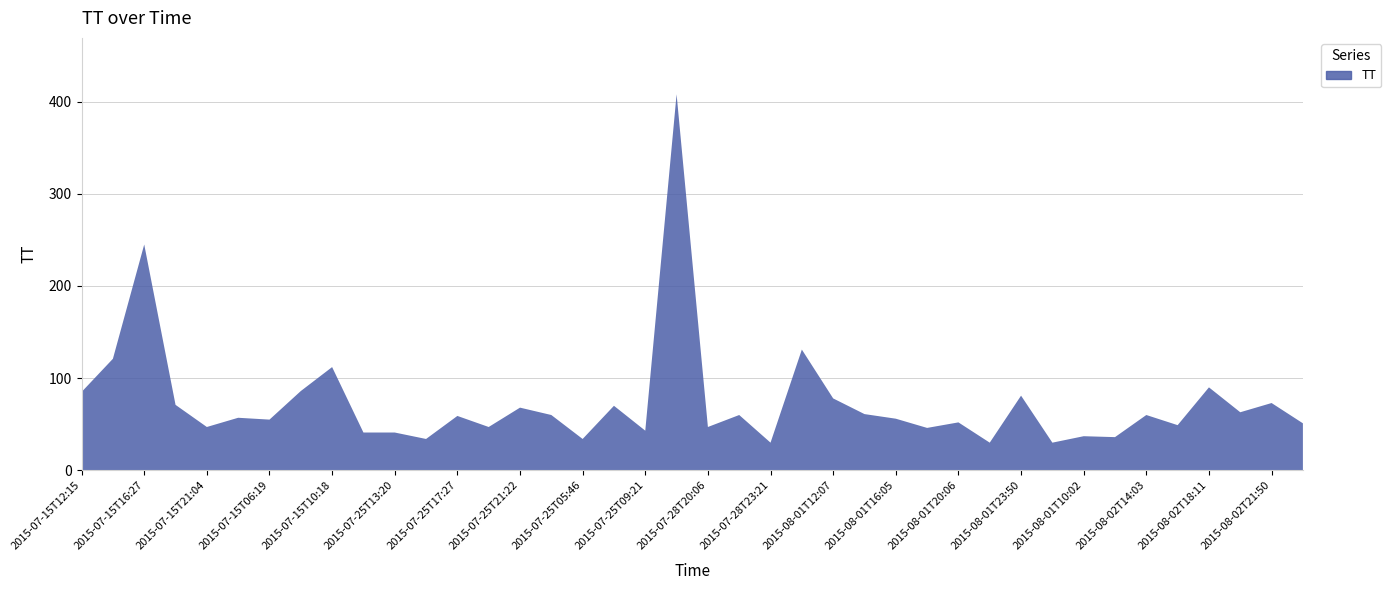

Reading right to left, extract all data points from this chart.

2015-08-02T23:49=51	2015-08-02T21:50=73	2015-08-02T20:05=63	2015-08-02T18:11=90	2015-08-02T16:04=49	2015-08-02T14:03=60	2015-08-02T12:01=36	2015-08-01T10:02=37	2015-08-01T08:04=30	2015-08-01T23:50=81	2015-08-01T21:54=30	2015-08-01T20:06=52	2015-08-01T18:05=46	2015-08-01T16:05=56	2015-08-01T14:05=61	2015-08-01T12:07=78	2015-07-20T15:48=131	2015-07-28T23:21=30	2015-07-28T21:26=60	2015-07-28T20:06=47	2015-07-28T17:06=408	2015-07-25T09:21=43	2015-07-25T07:25=70	2015-07-25T05:46=34	2015-07-25T23:19=60	2015-07-25T21:22=68	2015-07-25T19:27=47	2015-07-25T17:27=59	2015-07-25T15:21=34	2015-07-25T13:20=41	2015-07-25T11:20=41	2015-07-15T10:18=112	2015-07-15T08:17=86	2015-07-15T06:19=55	2015-07-15T22:54=57	2015-07-15T21:04=47	2015-07-15T19:08=71	2015-07-15T16:27=245	2015-07-15T14:18=121	2015-07-15T12:15=85